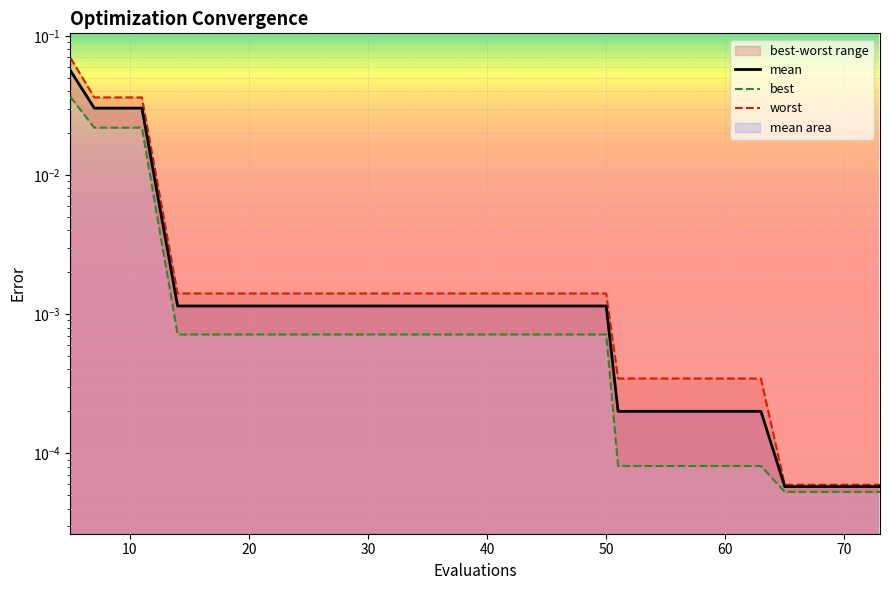

What is the difference between the maximum and minimum values in the worst series?

0.1